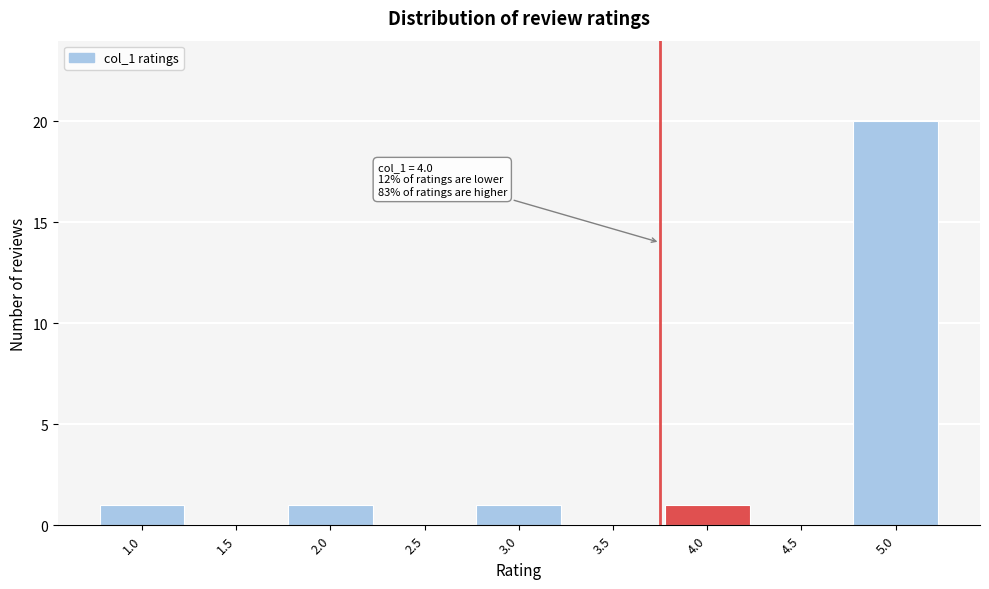

Reading left to right, what are all the values shown in this chart?

1.0=1	1.5=0	2.0=1	2.5=0	3.0=1	3.5=0	4.0=1	4.5=0	5.0=20